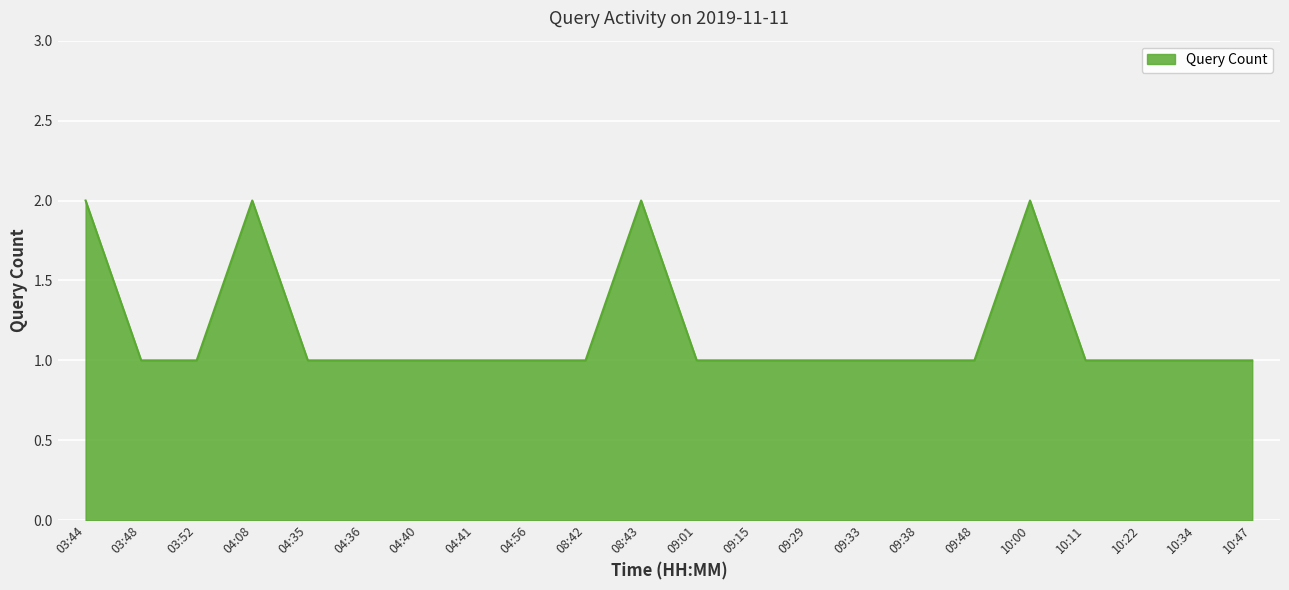

What is the ratio of the value at 03:44 to the value at 04:40?

2.0